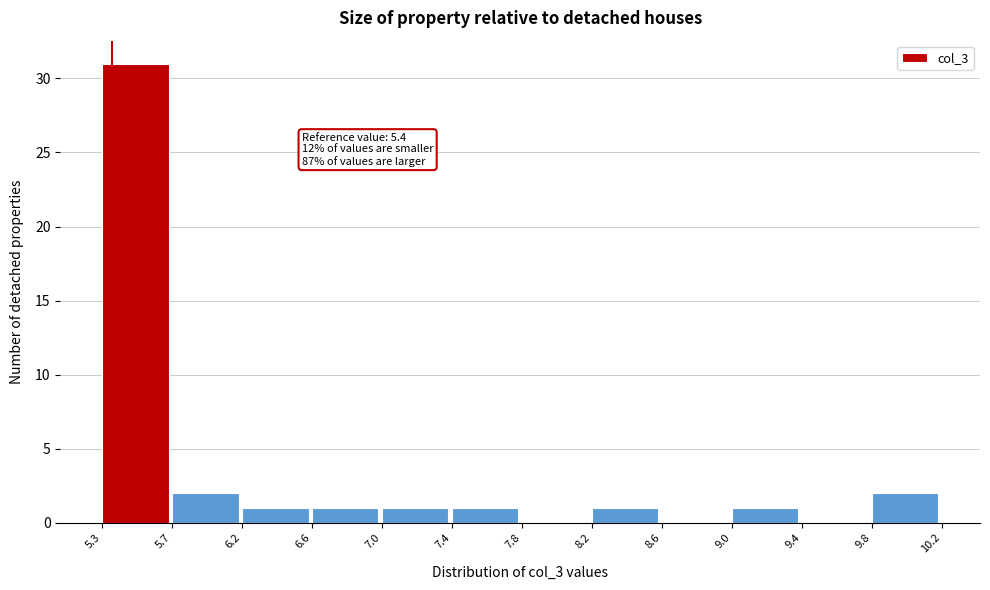

Which range on the x-axis has the tallest bar?

5.3 to 5.7